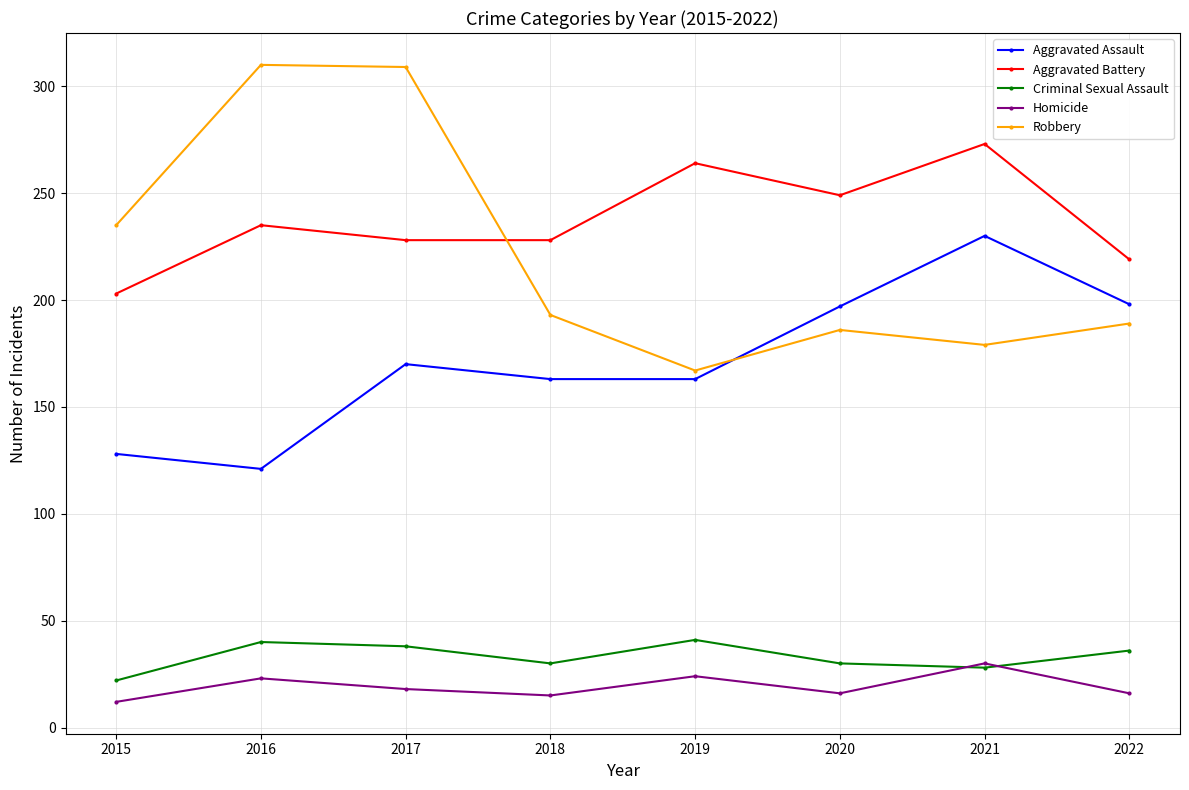

What are all the series names shown in the legend?

Aggravated Assault, Aggravated Battery, Criminal Sexual Assault, Homicide, Robbery